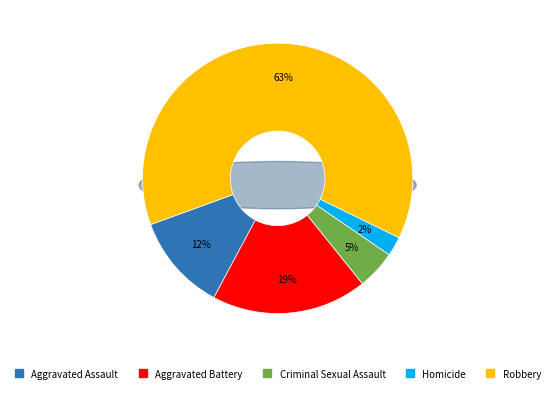

Which slice represents more than half of the pie?

Robbery